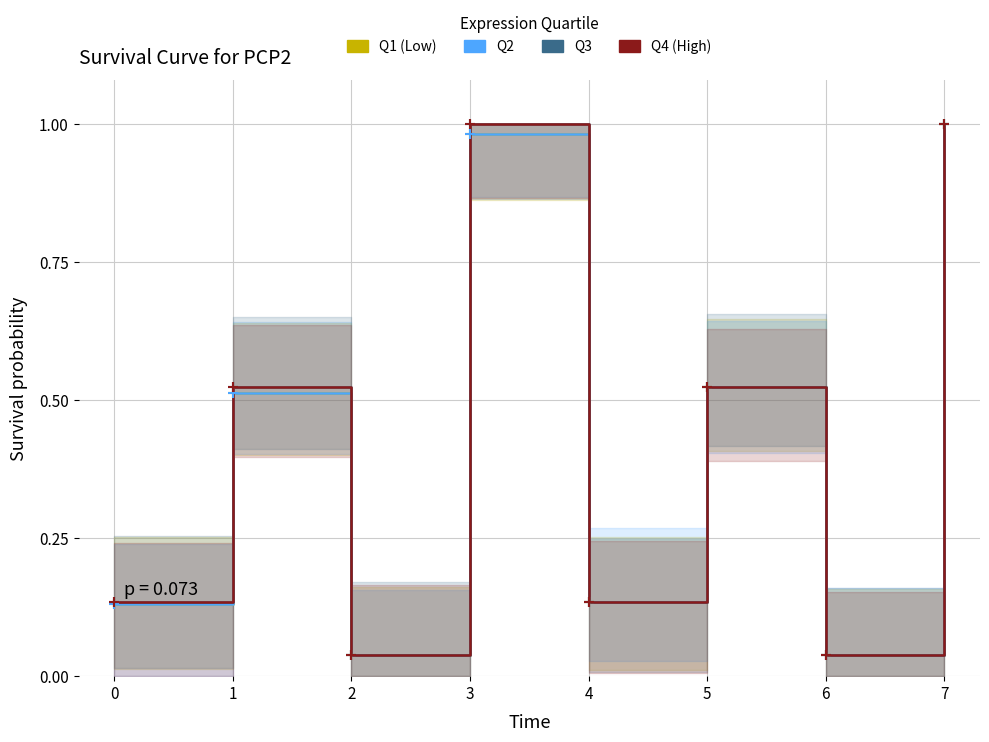

The value of Q4 (High) at 3 is 1.7. True or false?

False